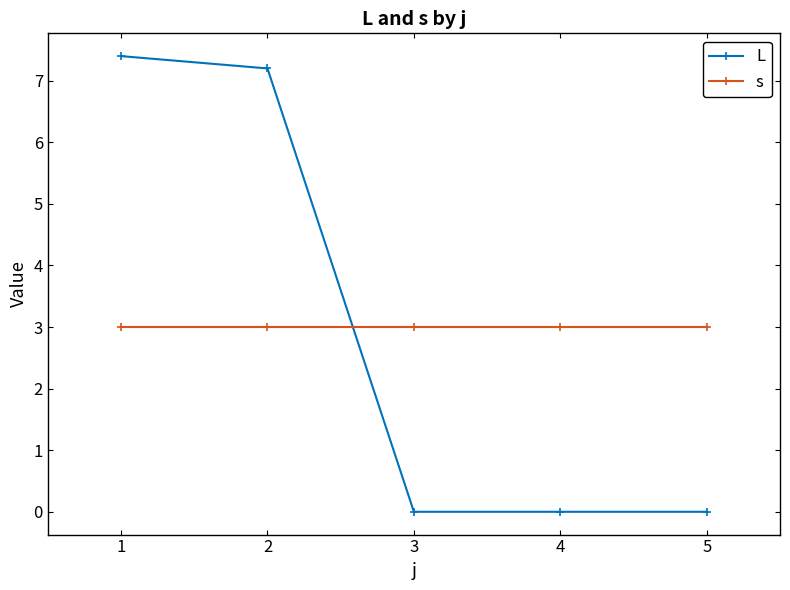

At which category is the sum across all series the highest?

1